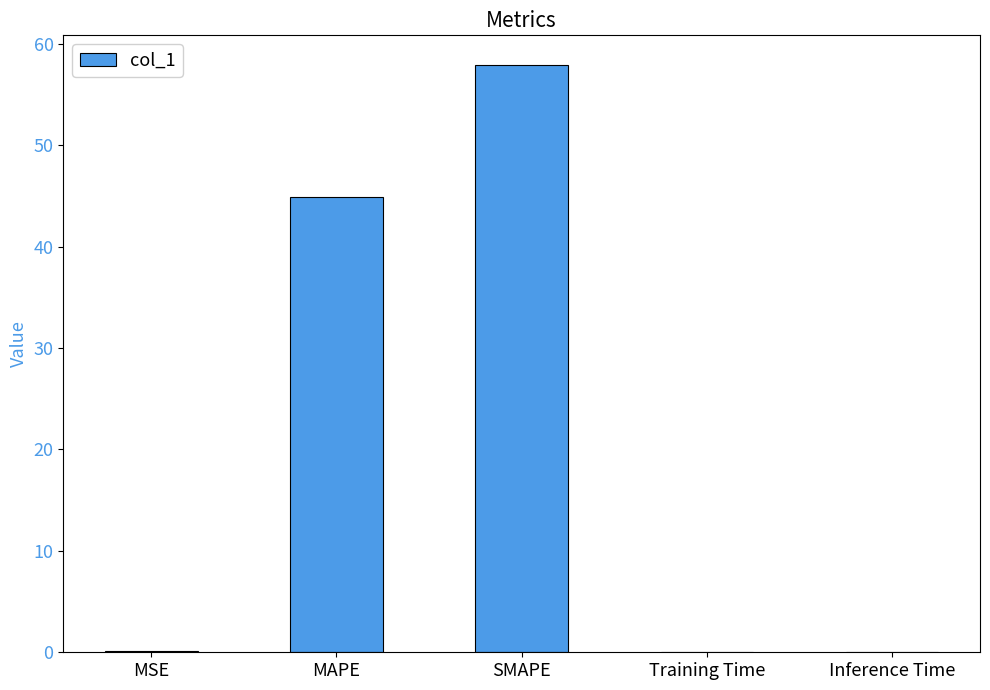

At which category does the chart reach its peak across all series?

SMAPE